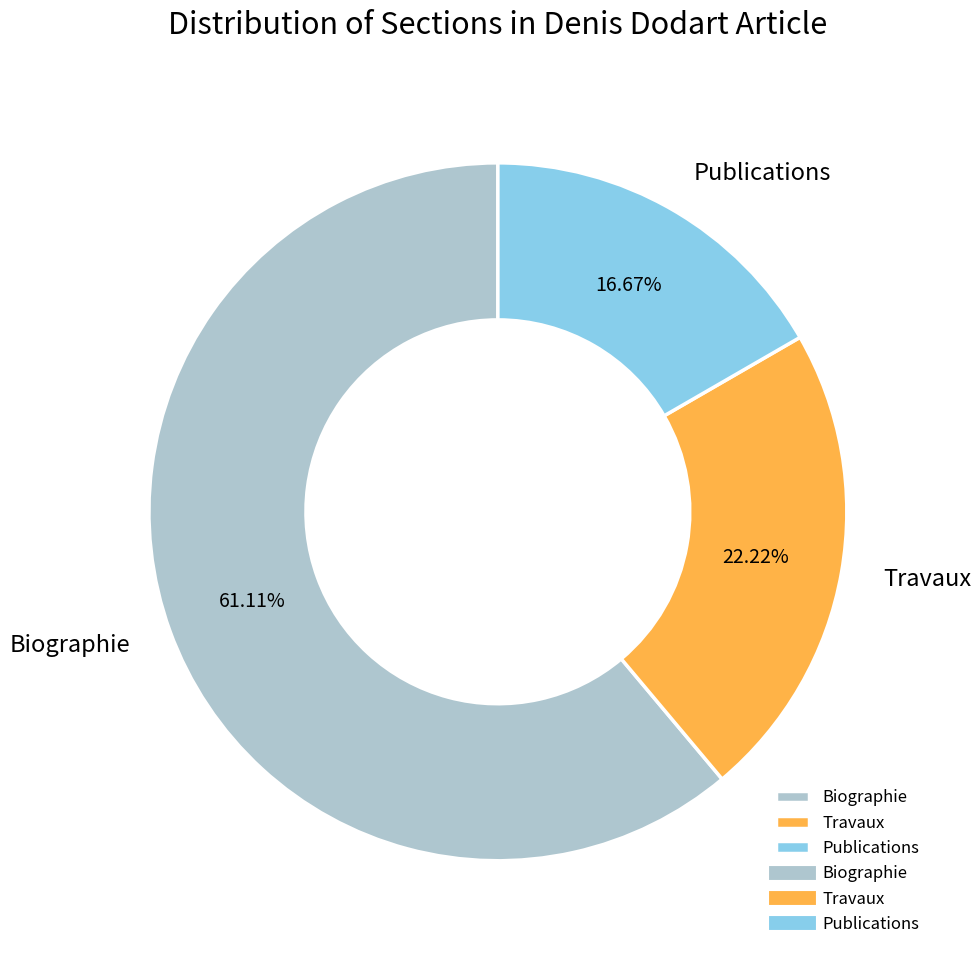

Is it true that Travaux is 14% of the pie?

False